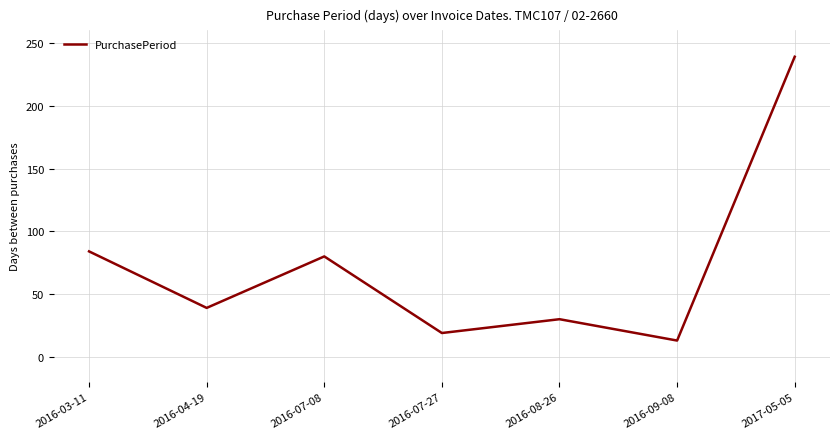

Reading right to left, list all the values displayed in this chart.

239	13	30	19	80	39	84